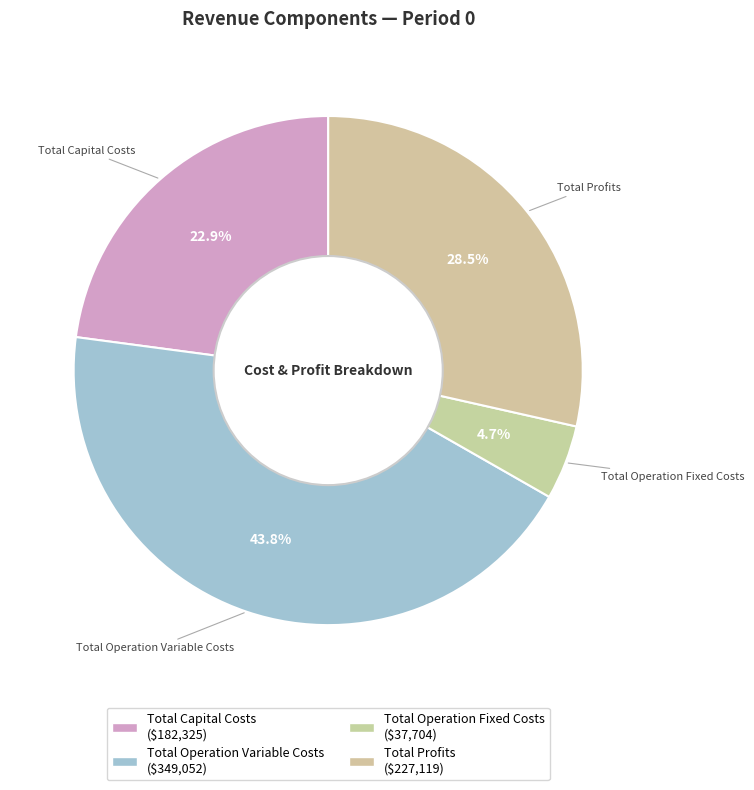

Combined, do Total Operation Fixed Costs and Total Capital Costs account for over 50%?

No